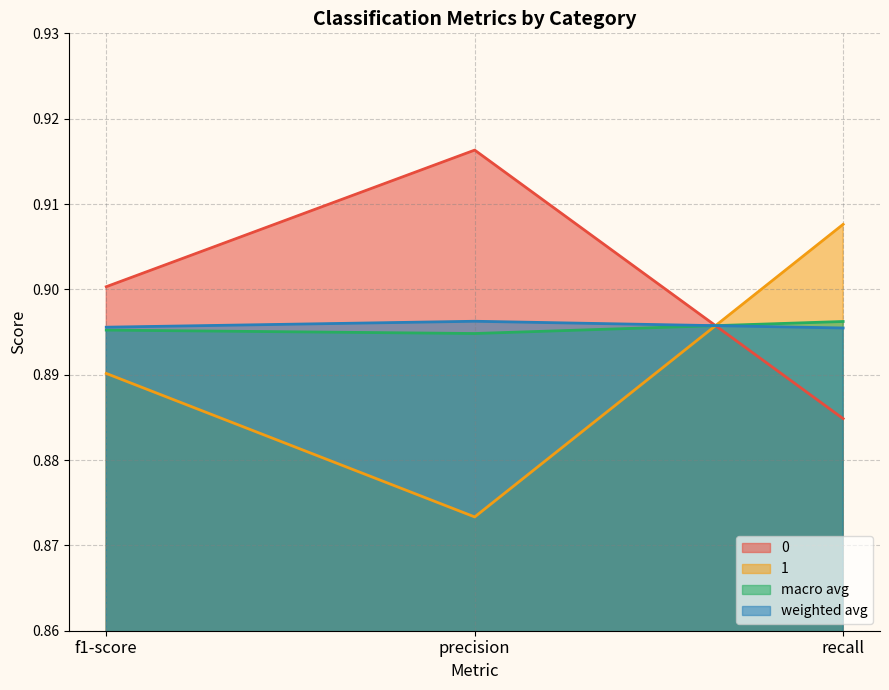

Reading left to right, list all the values displayed in this chart.

0: f1-score=0.9	precision=0.9	recall=0.9
1: f1-score=0.9	precision=0.9	recall=0.9
macro avg: f1-score=0.9	precision=0.9	recall=0.9
weighted avg: f1-score=0.9	precision=0.9	recall=0.9